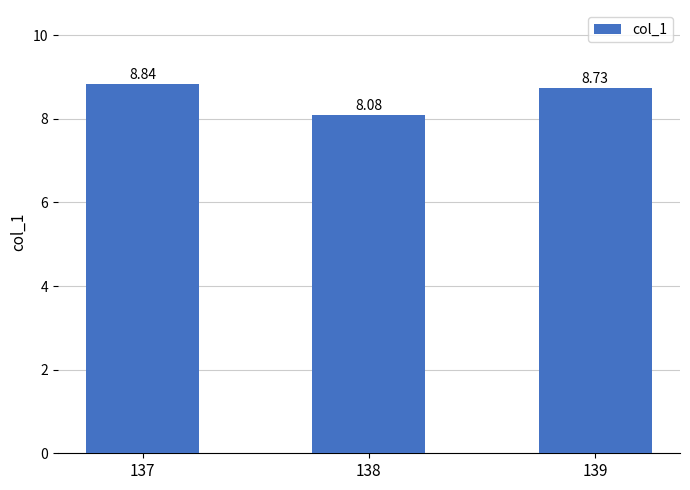

Rank the categories by value from highest to lowest.

137, 139, 138